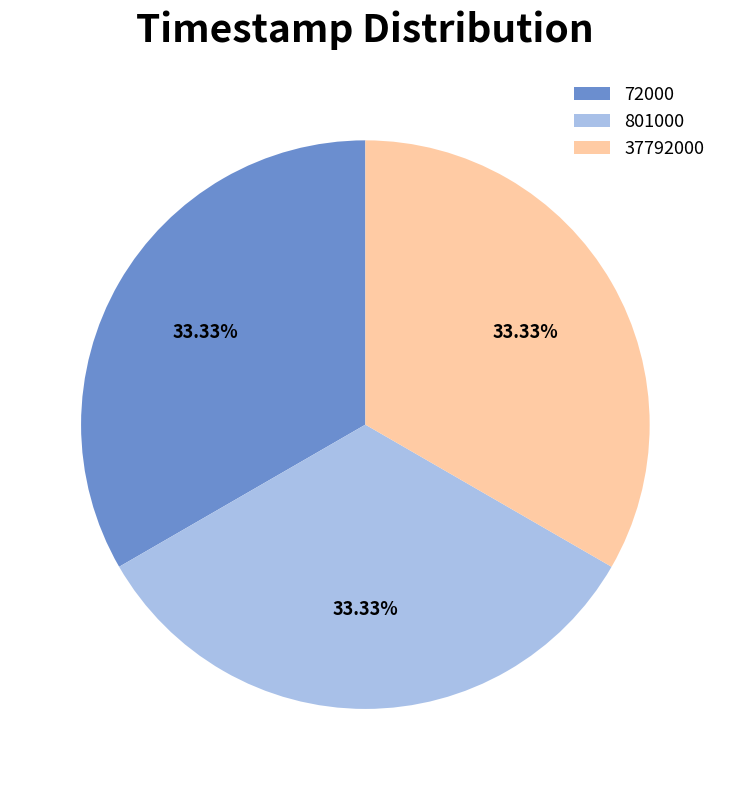

The 801000 slice represents 33% of the pie. True or false?

True